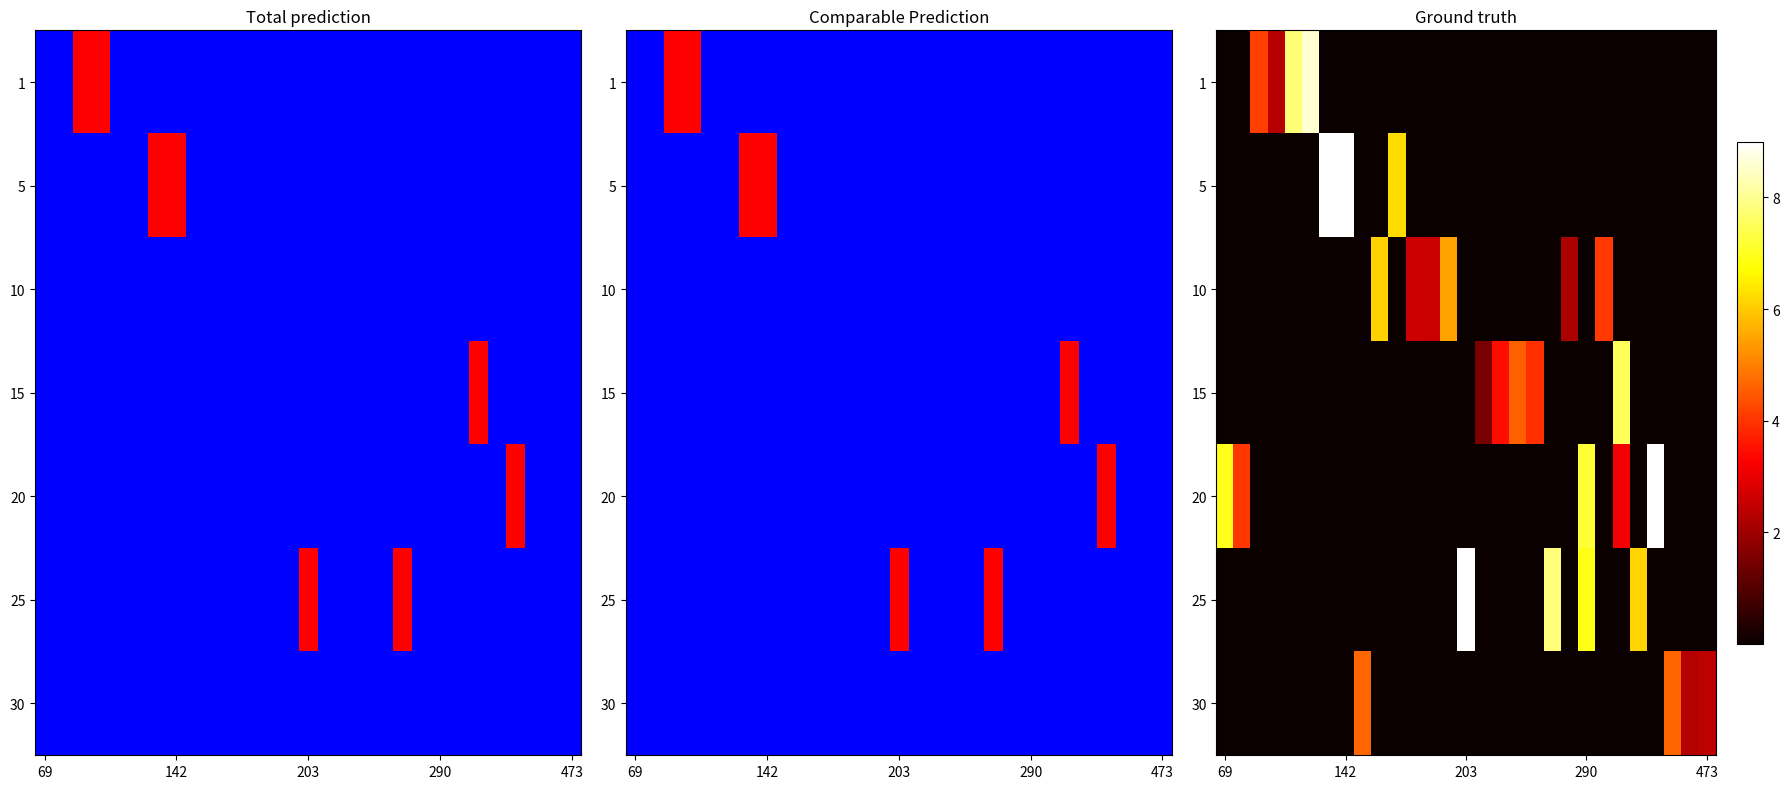

Reading left to right, what are all the values shown in this chart?

row_0: 0.0	0.0	4.1	2.3	7.8	8.5	0.0	0.0	0.0	0.0	0.0	0.0	0.0	0.0	0.0	0.0	0.0	0.0	0.0	0.0	0.0	0.0	0.0	0.0	0.0	0.0	0.0	0.0	0.0
row_1: 0.0	0.0	0.0	0.0	0.0	0.0	25.8	9.2	0.0	0.0	6.2	0.0	0.0	0.0	0.0	0.0	0.0	0.0	0.0	0.0	0.0	0.0	0.0	0.0	0.0	0.0	0.0	0.0	0.0
row_2: 0.0	0.0	0.0	0.0	0.0	0.0	0.0	0.0	0.0	6.1	0.0	2.6	2.6	5.5	0.0	0.0	0.0	0.0	0.0	0.0	2.1	0.0	4.1	0.0	0.0	0.0	0.0	0.0	0.0
row_3: 0.0	0.0	0.0	0.0	0.0	0.0	0.0	0.0	0.0	0.0	0.0	0.0	0.0	0.0	0.0	1.5	3.5	4.6	3.9	0.0	0.0	0.0	0.0	7.5	0.0	0.0	0.0	0.0	0.0
row_4: 7.0	4.0	0.0	0.0	0.0	0.0	0.0	0.0	0.0	0.0	0.0	0.0	0.0	0.0	0.0	0.0	0.0	0.0	0.0	0.0	0.0	7.2	0.0	3.2	0.0	10.6	0.0	0.0	0.0
row_5: 0.0	0.0	0.0	0.0	0.0	0.0	0.0	0.0	0.0	0.0	0.0	0.0	0.0	0.0	16.2	0.0	0.0	0.0	0.0	7.8	0.0	6.9	0.0	0.0	6.1	0.0	0.0	0.0	0.0
row_6: 0.0	0.0	0.0	0.0	0.0	0.0	0.0	0.0	4.7	0.0	0.0	0.0	0.0	0.0	0.0	0.0	0.0	0.0	0.0	0.0	0.0	0.0	0.0	0.0	0.0	0.0	4.7	2.3	2.4